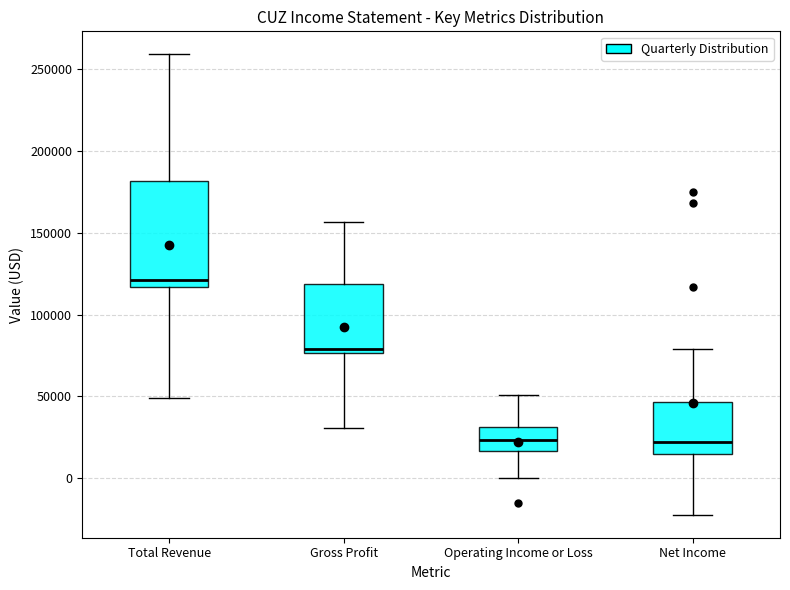

Reading left to right, read every box against the y-axis: the position of its median line, the range the box covers, and the ends of its whiskers. The values are not printed on the chart, so give them approximately, as read against the axis.

Total Revenue: median 120000, box 115000 to 180000, whiskers 50000 to 260000
Gross Profit: median 80000, box 75000 to 120000, whiskers 30000 to 155000
Operating Income or Loss: median 25000, box 15000 to 30000, whiskers 0 to 50000
Net Income: median 20000, box 15000 to 45000, whiskers -20000 to 80000